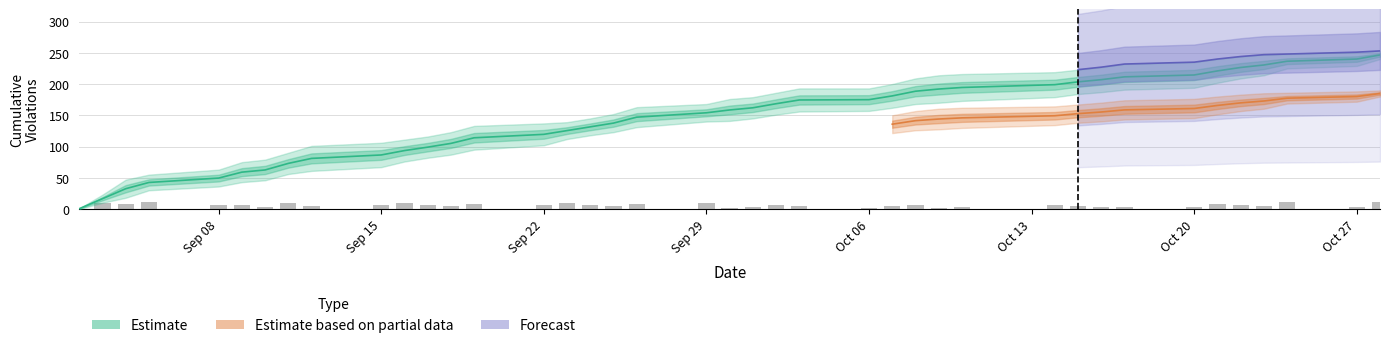

What is the label of the 15th bar from the left?

2014-09-22